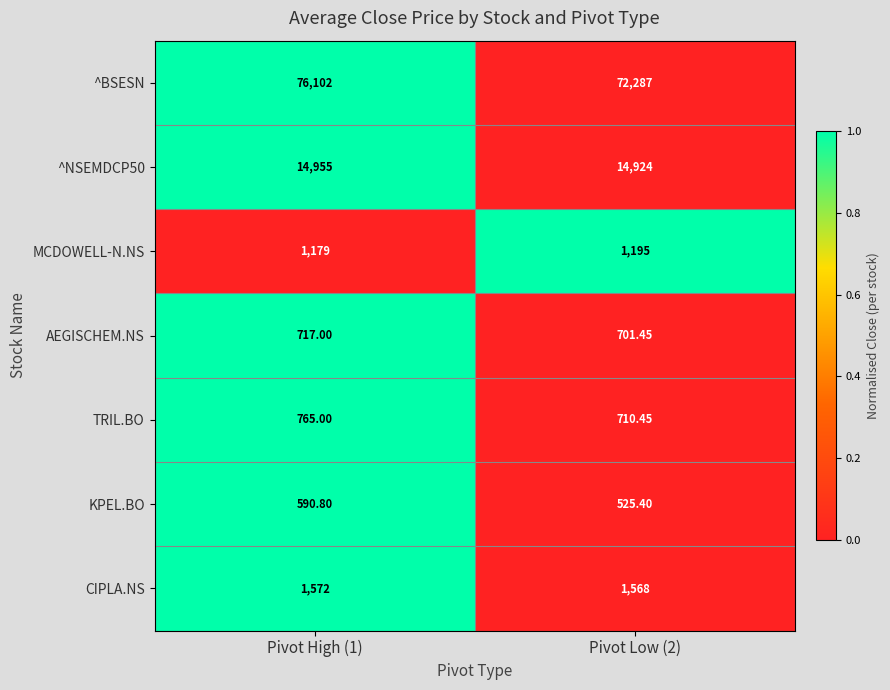

Which series has the largest range (max minus min)?

^BSESN